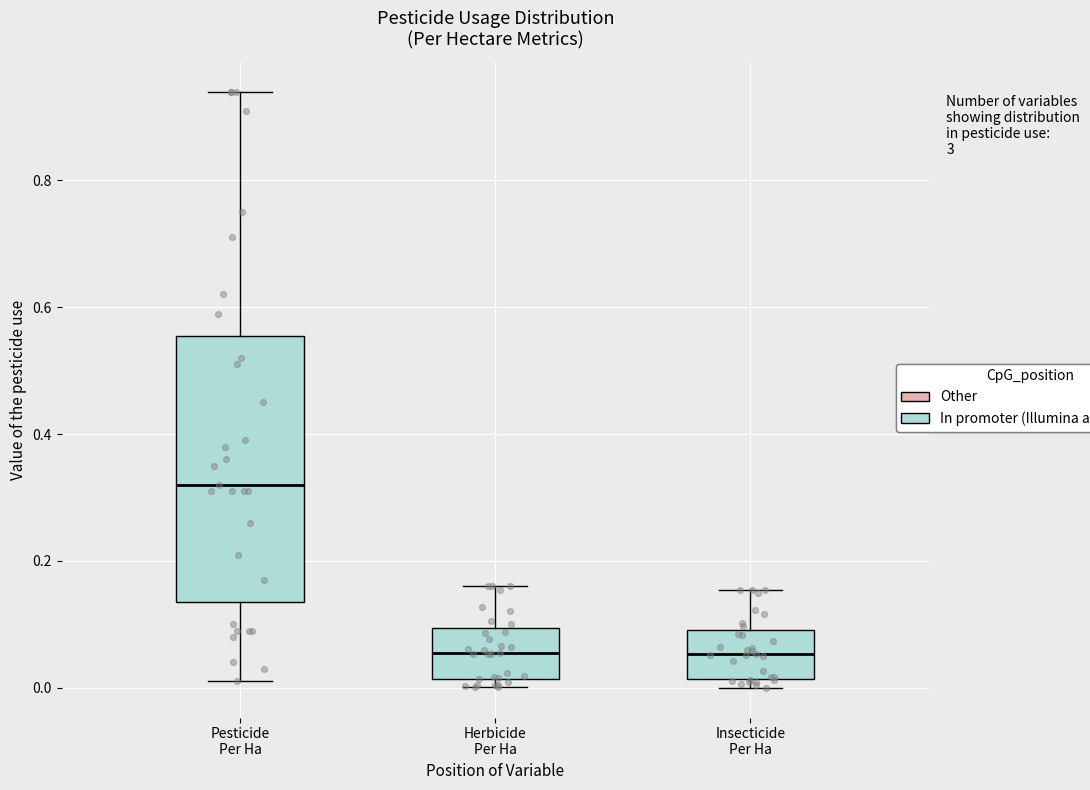

Which box is the tallest, from its lower edge to its upper edge?

Pesticide Per Ha